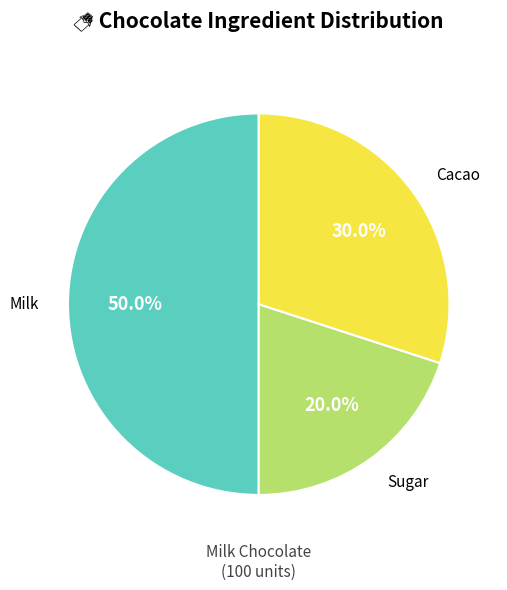

Between Sugar and Milk, which is larger?

Milk